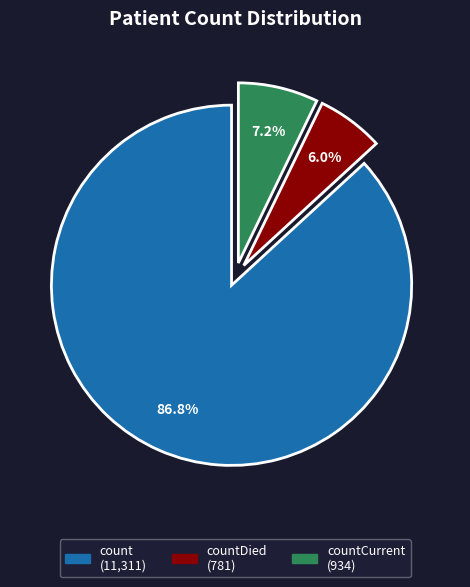

Is there a majority slice in this chart?

Yes